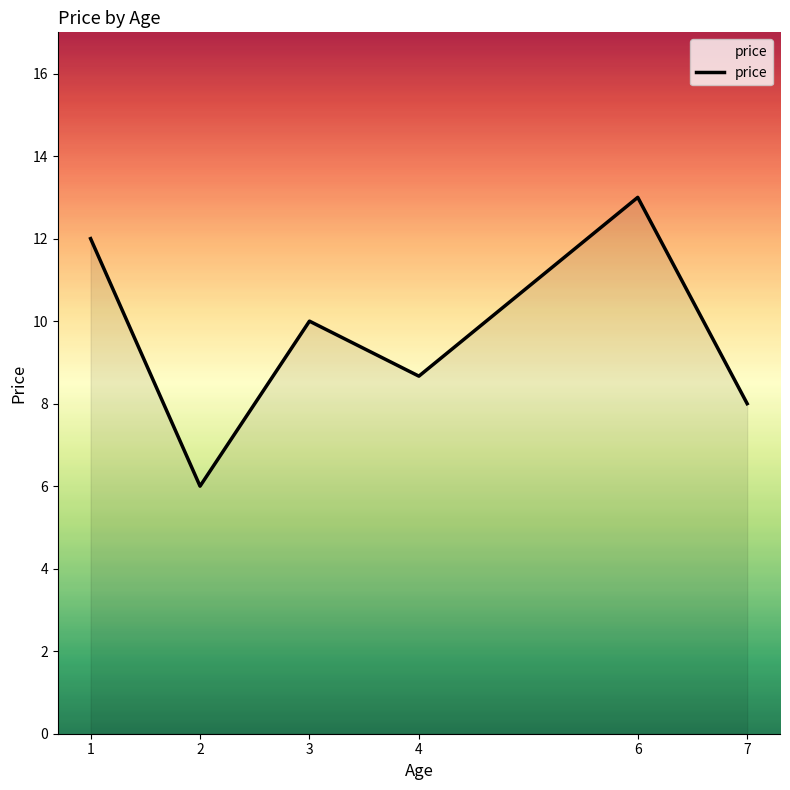

List the labels in order of value, smallest first.

2, 7, 4, 3, 1, 6